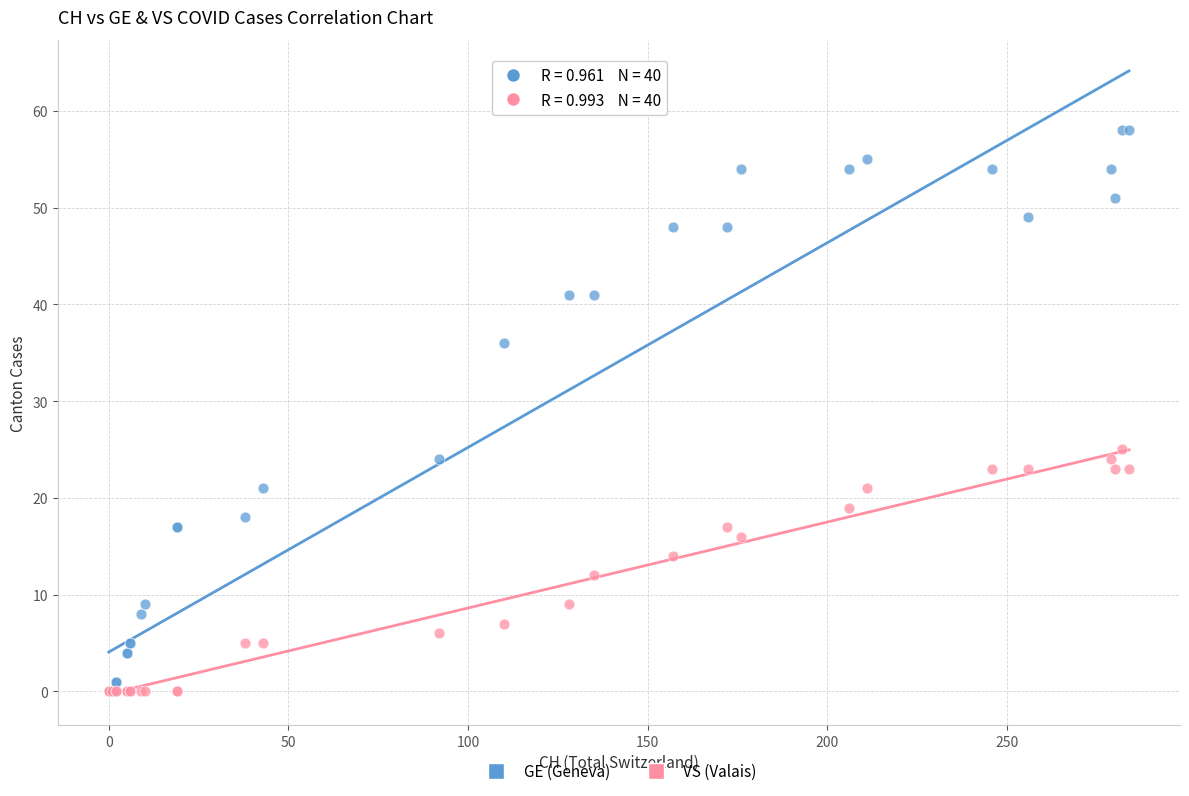

In the GE (Geneva) series, what Y value is closest to 29?

24